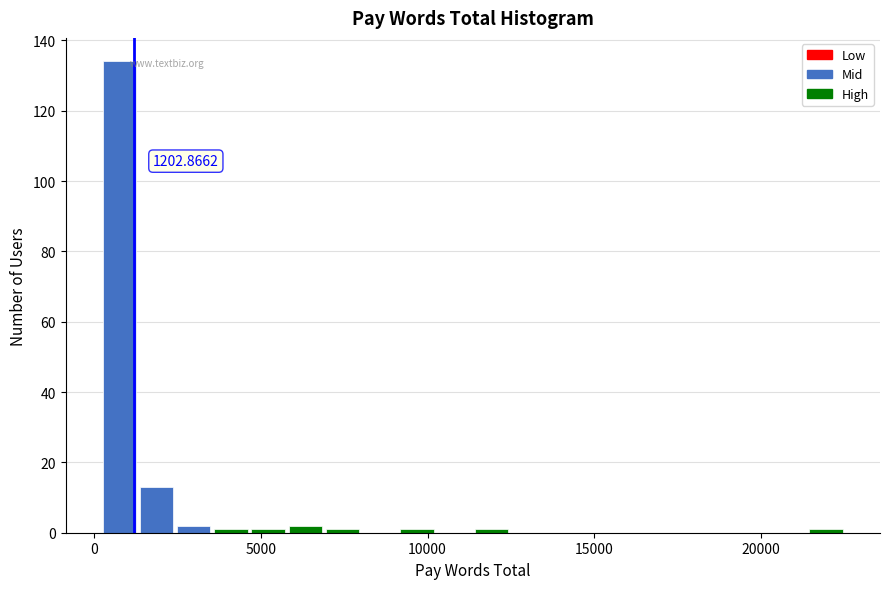

Read against the x-axis, roughly where is the centre of the tallest bar?

1000